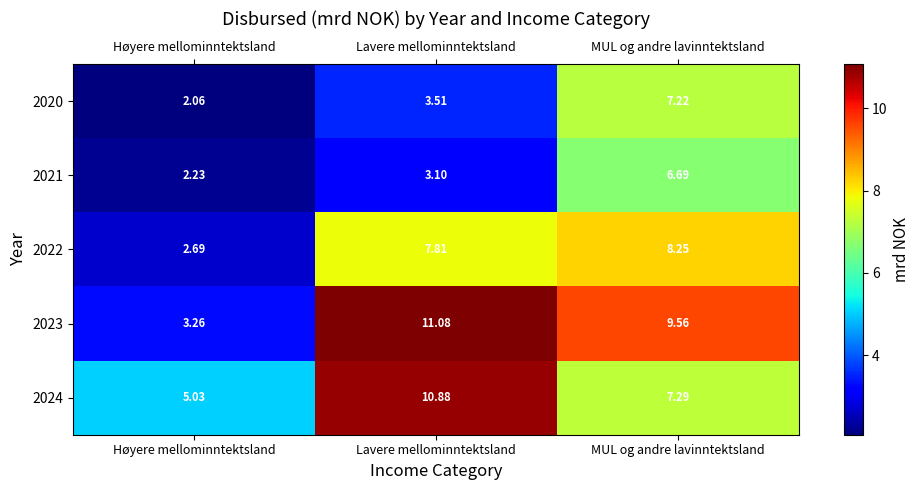

How many distinct data groups are displayed?

5